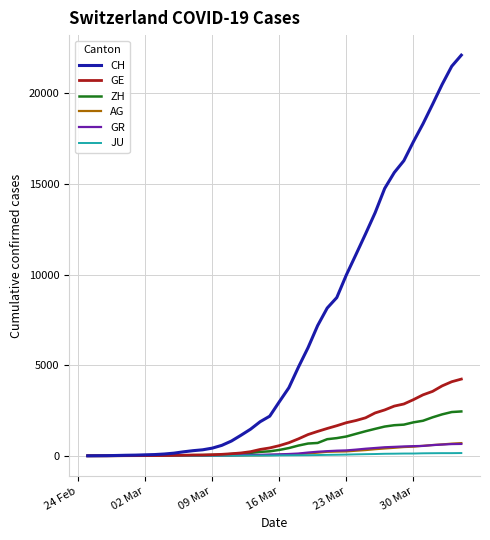

Which series has the largest range (max minus min)?

CH